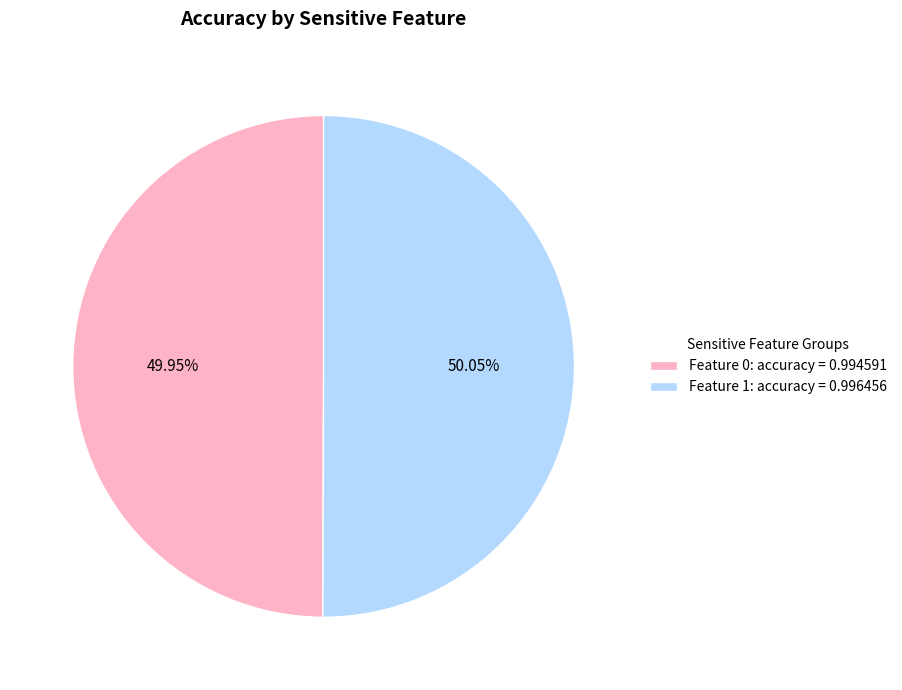

Is the sum of Feature 1: accuracy = 0.996456 and Feature 0: accuracy = 0.994591 greater than half?

Yes